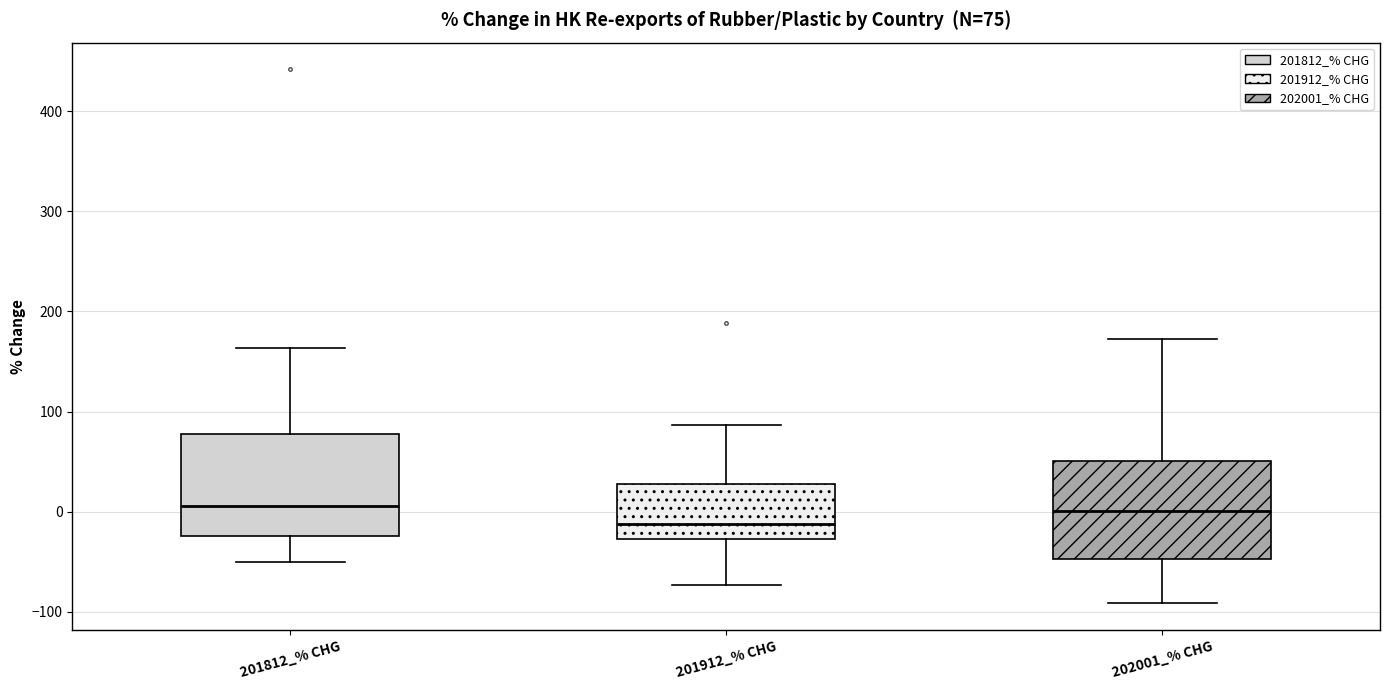

Which box has the lowest median line?

201912_% CHG